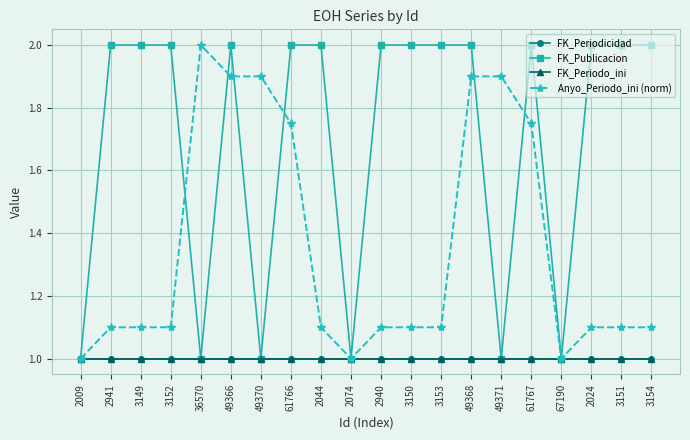

What is the smallest value displayed?

1.0